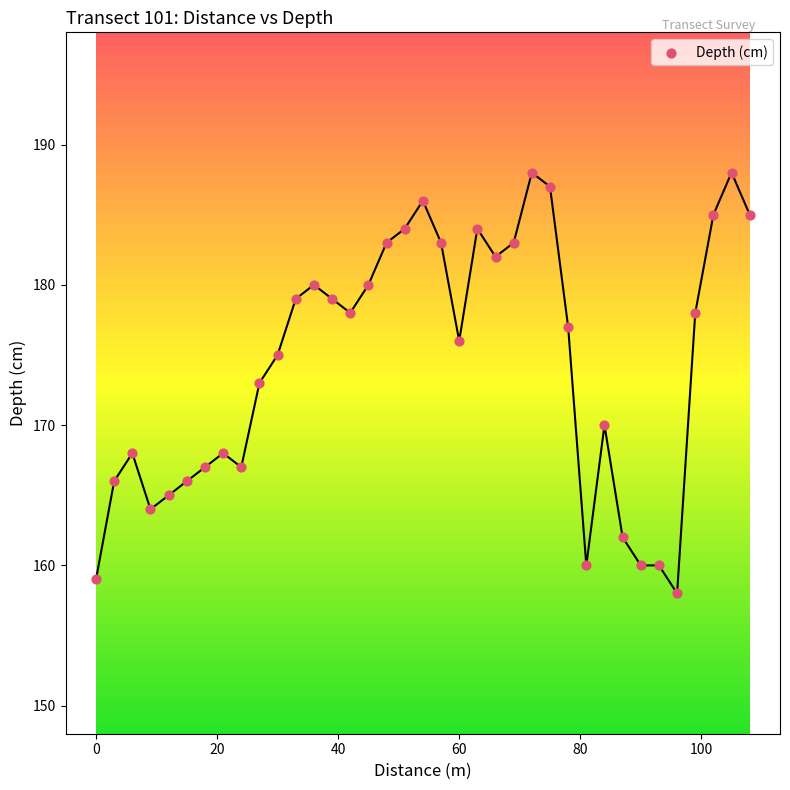

What is the range of X values (max minus min)?

108